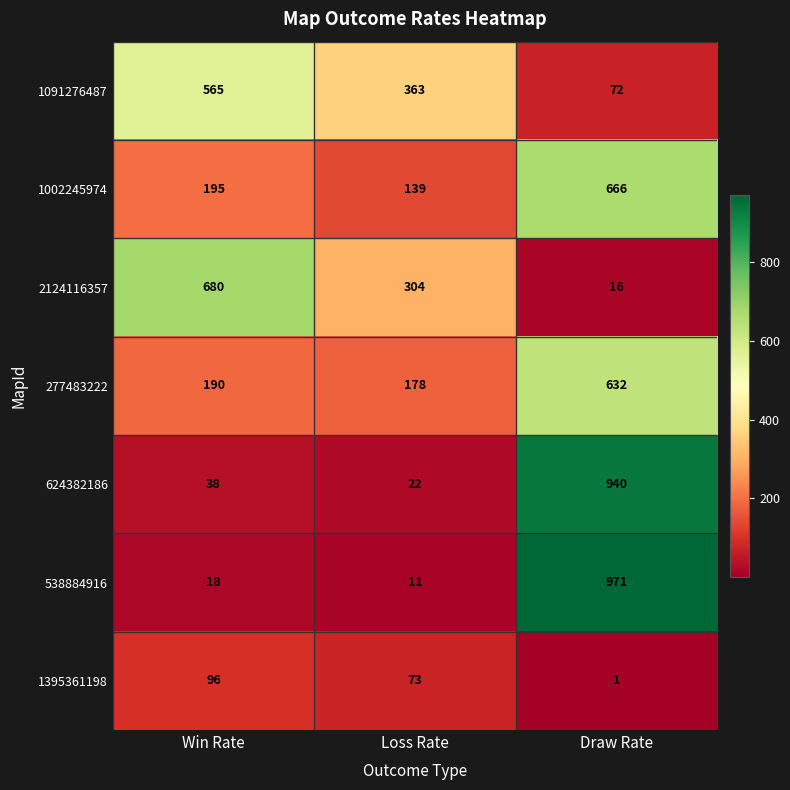

How many distinct data groups are displayed?

7